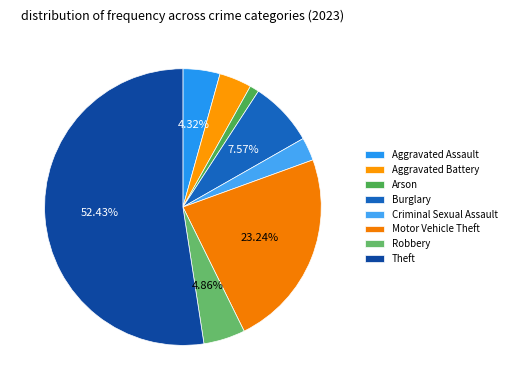

Is Theft the majority of the pie?

Yes